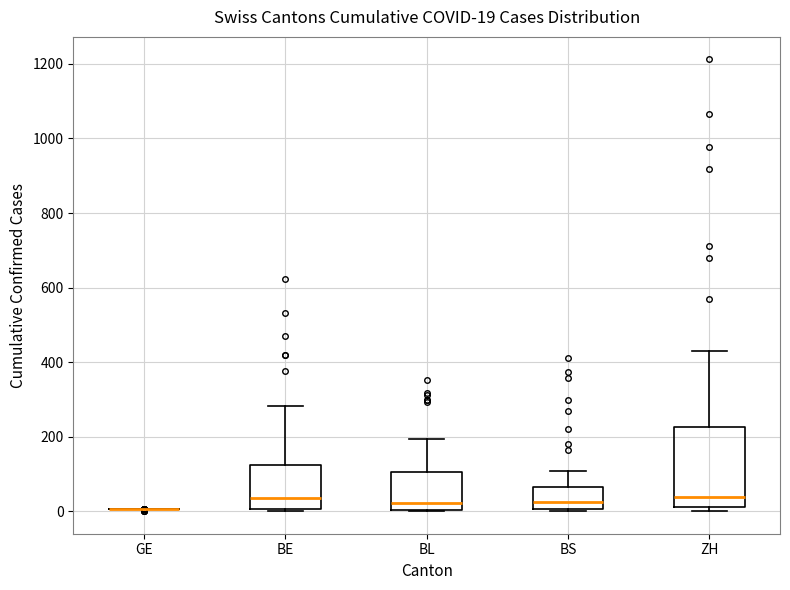

Which box is the tallest, from its lower edge to its upper edge?

ZH